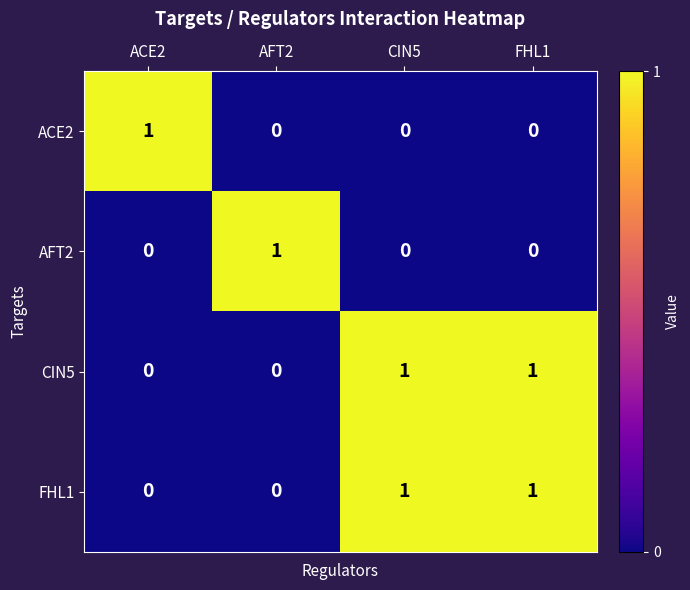

At how many categories does at least one series exceed 0?

4